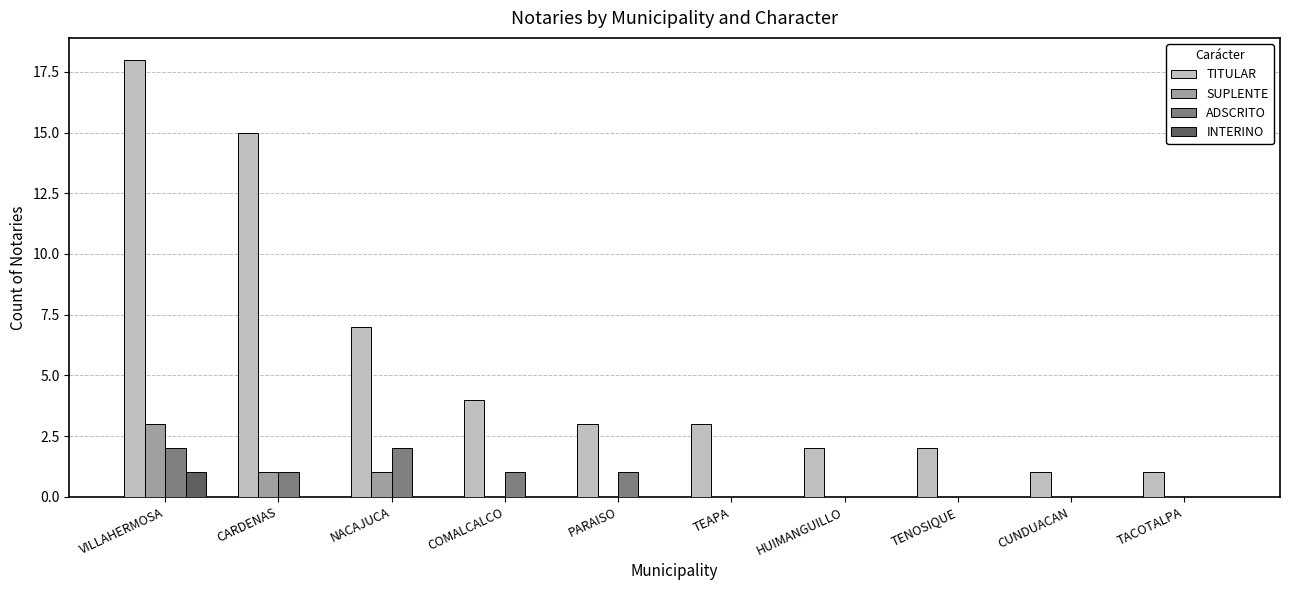

What are all the series names shown in the legend?

TITULAR, SUPLENTE, ADSCRITO, INTERINO